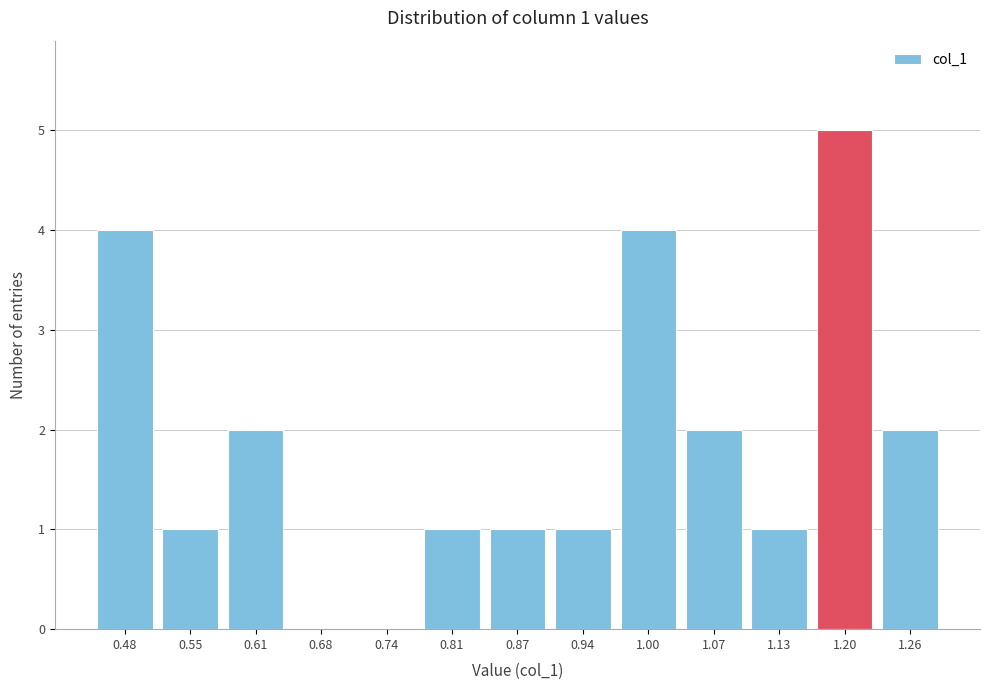

Reading right to left, extract all data points from this chart.

1.26=2	1.20=5	1.13=1	1.07=2	1.00=4	0.94=1	0.87=1	0.81=1	0.74=0	0.68=0	0.61=2	0.55=1	0.48=4